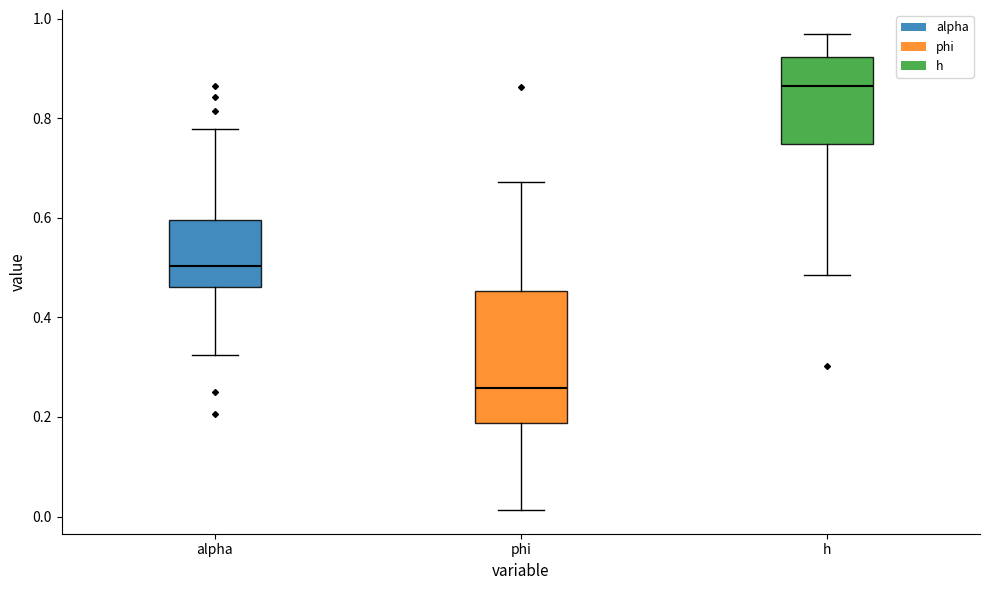

Reading left to right, transcribe this box plot: for each box, give where its median line is, the range the box spans, and where its two whiskers end, as read against the y-axis. The values are not printed on the chart, so give them approximately, as read against the axis.

alpha: median 0.50, box 0.46 to 0.60, whiskers 0.32 to 0.78
phi: median 0.26, box 0.18 to 0.46, whiskers 0.02 to 0.68
h: median 0.86, box 0.74 to 0.92, whiskers 0.48 to 0.96